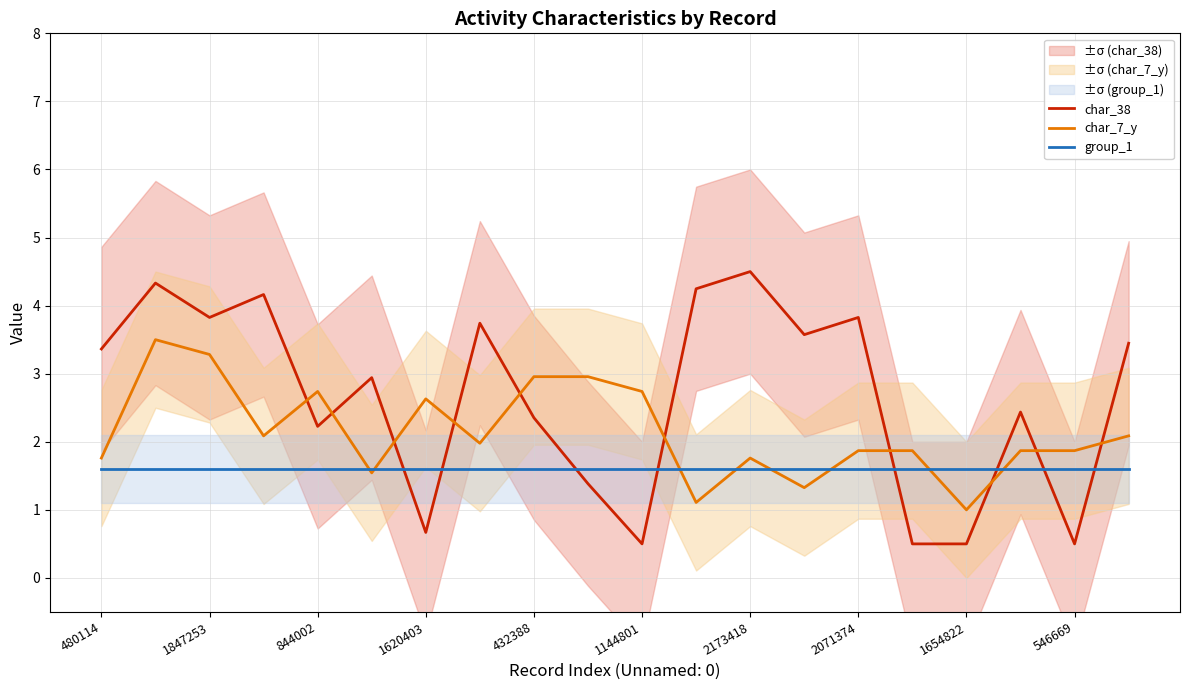

True or false: char_38 has more than 0 points higher than both neighbors.

True